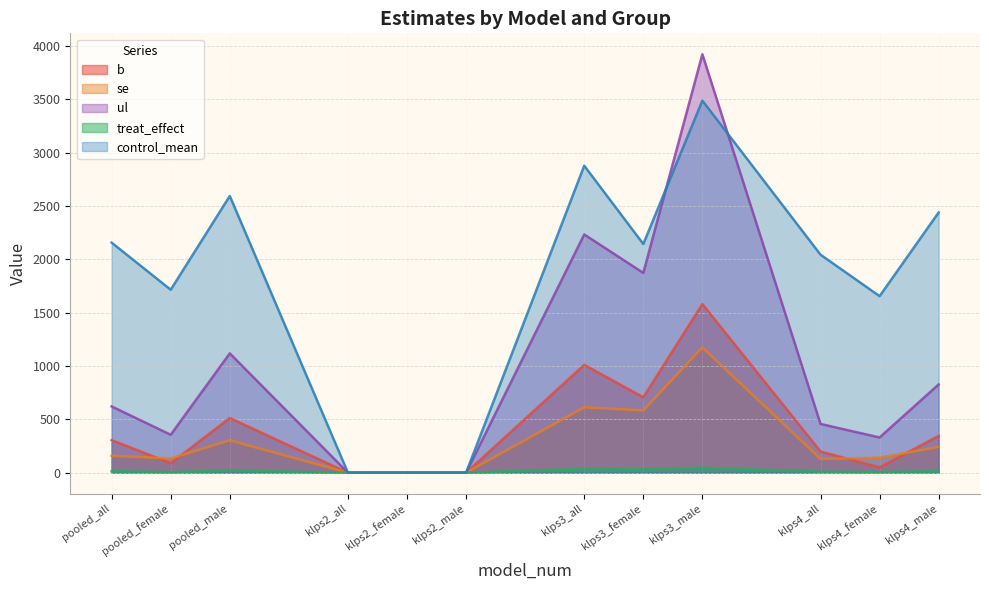

What is the maximum value for ul?

3922.2